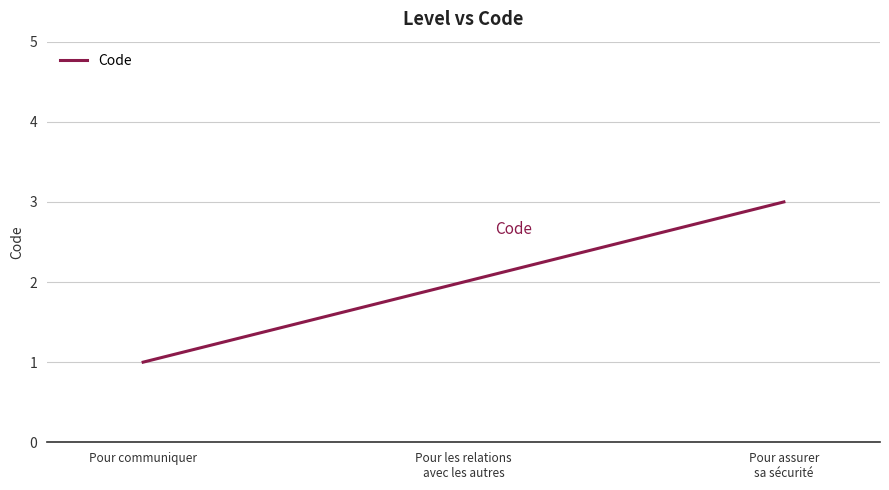

Rank the categories by value from highest to lowest.

Pour assurer
sa sécurité, Pour les relations
avec les autres, Pour communiquer